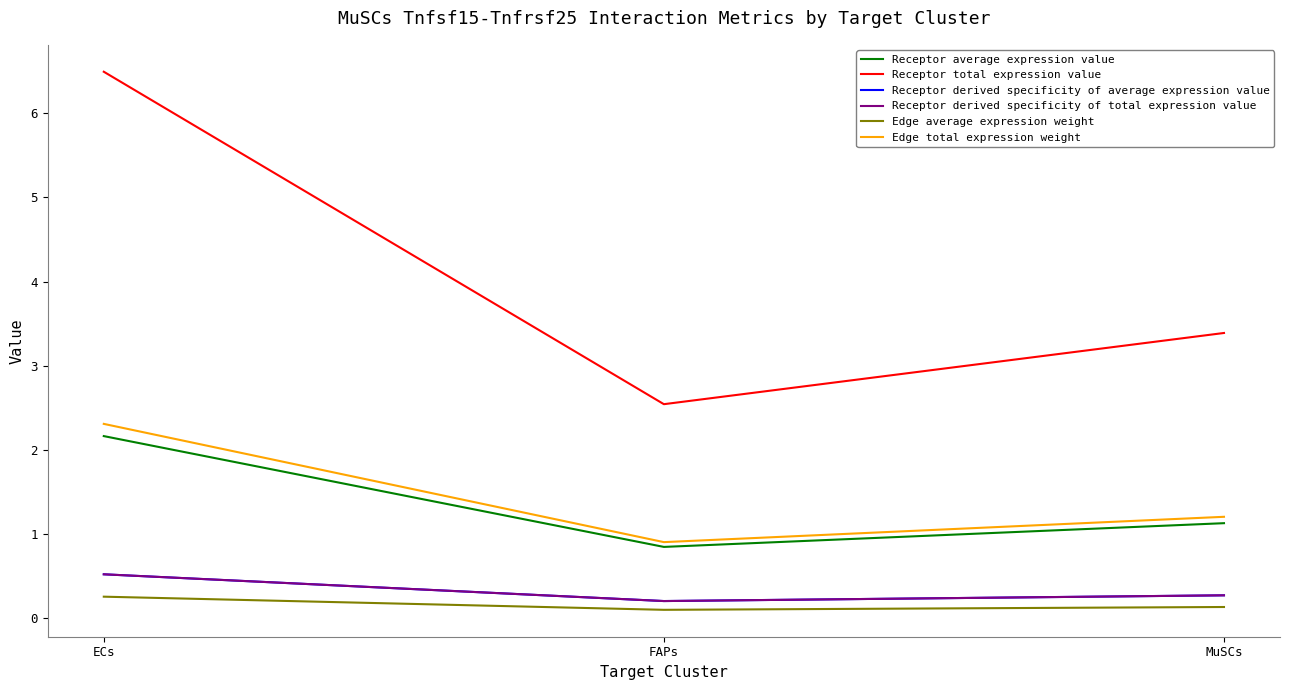

Does the chart display data point markers on the line(s)?

No